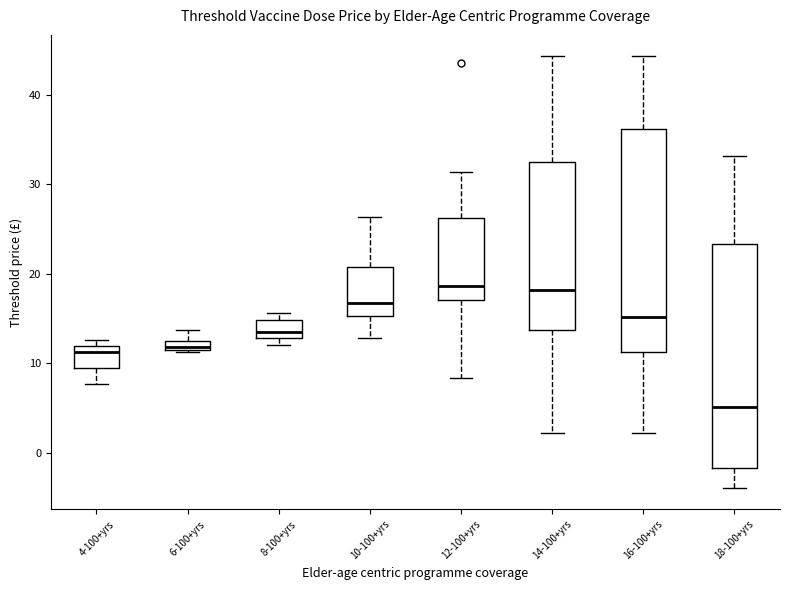

Which box's median line is the lowest?

18-100+yrs